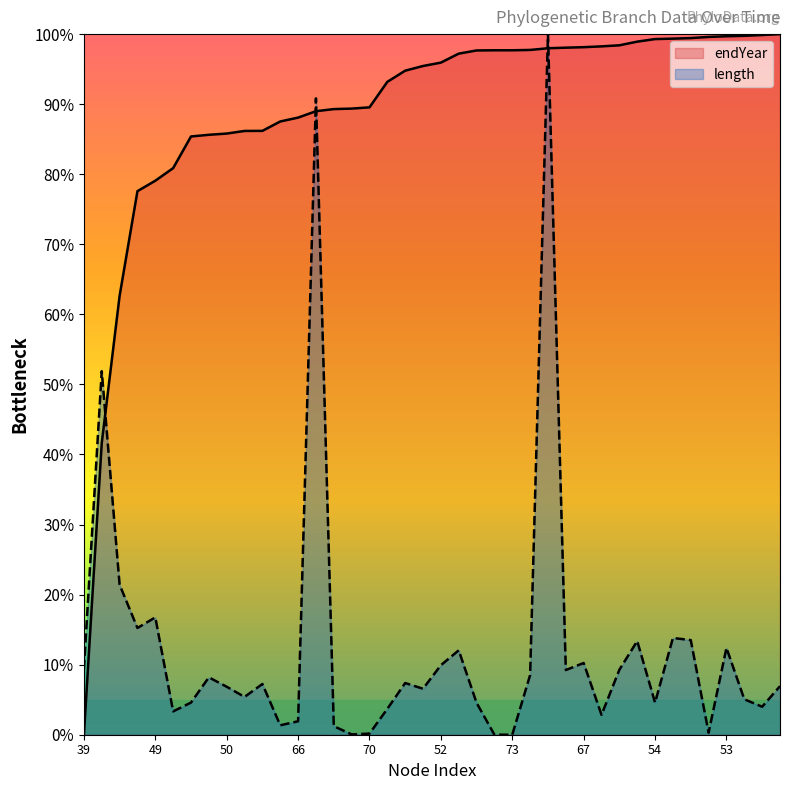

What is the greatest value displayed?

100.0